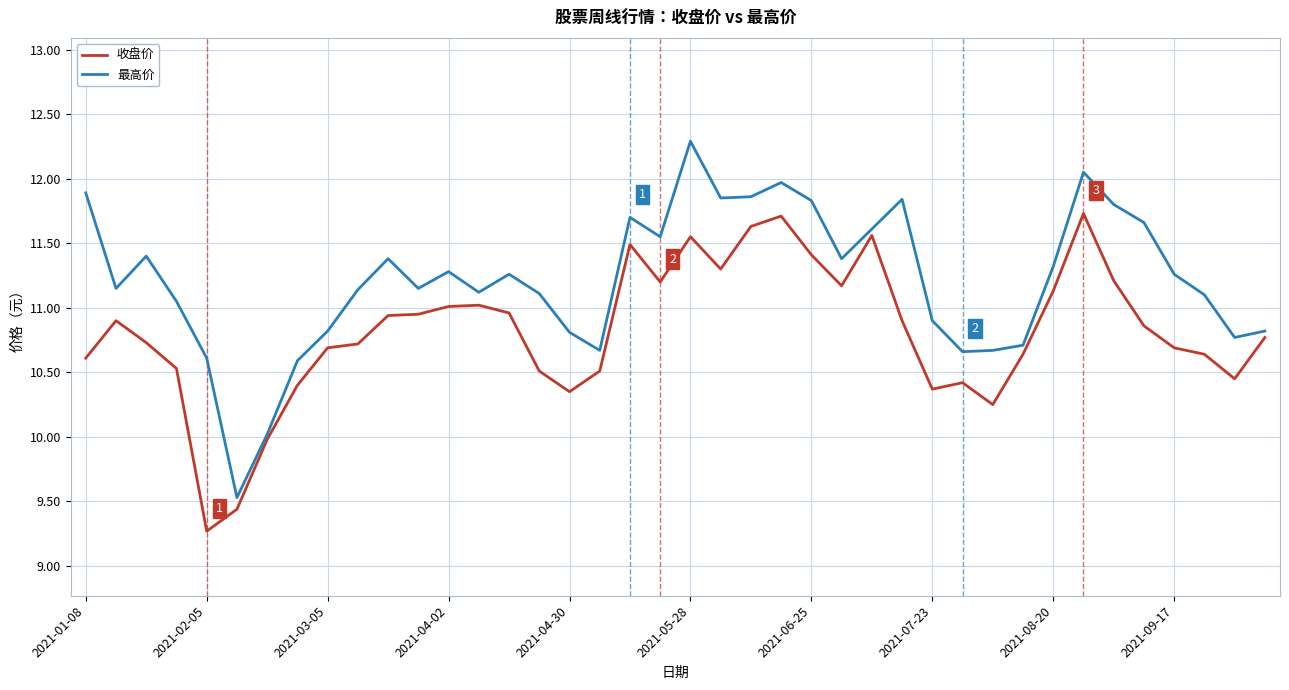

What is the maximum value for 收盘价?

11.7